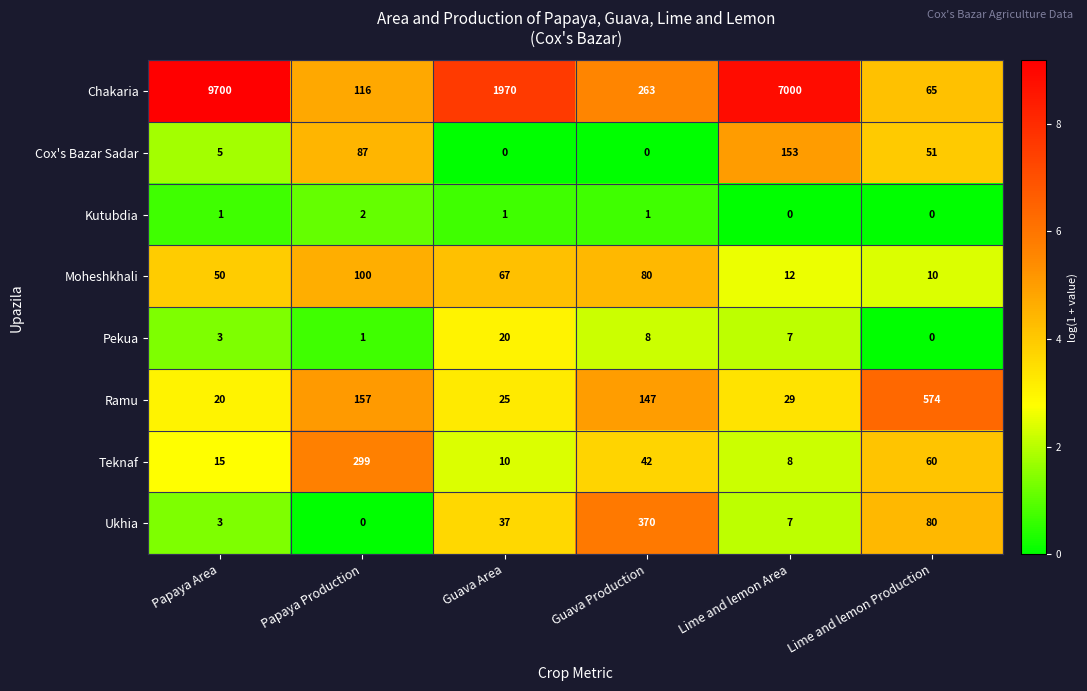

At which label is Ukhia closest to 185?

Lime and lemon Production